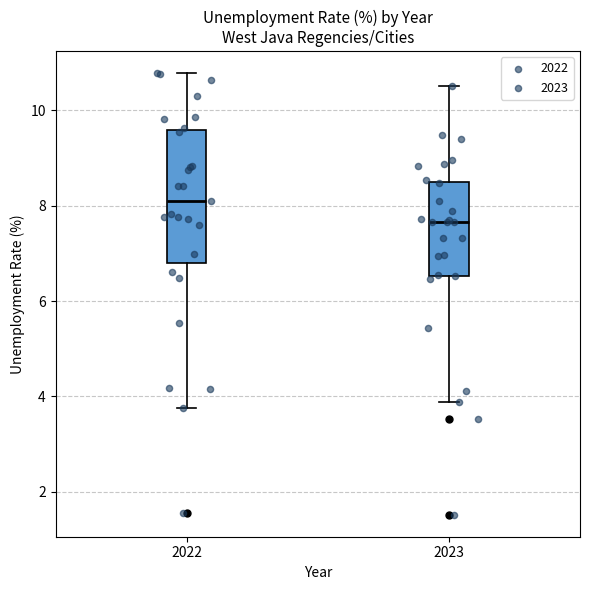

Where does the median line of the box at x = 2022 sit on the y-axis? The values are not printed on the chart, so give them approximately, as read against the axis.

8.2